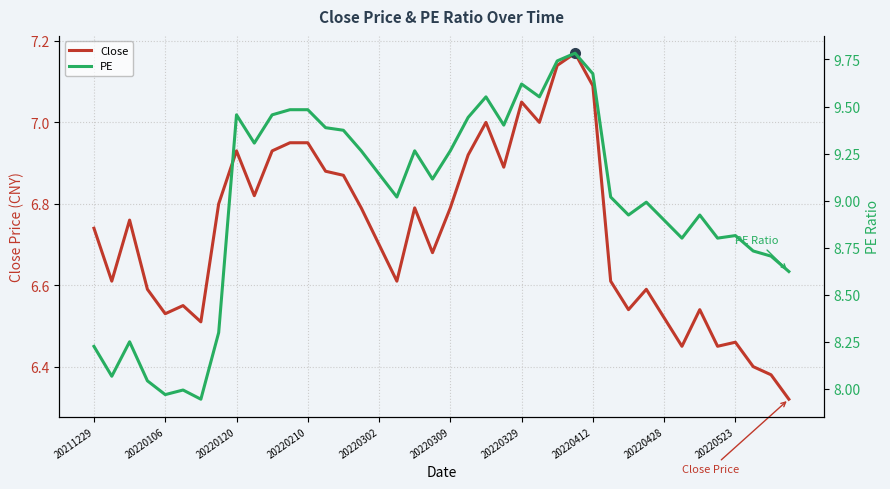

Rank the series at 20220106 from lowest to highest value.

Close, PE